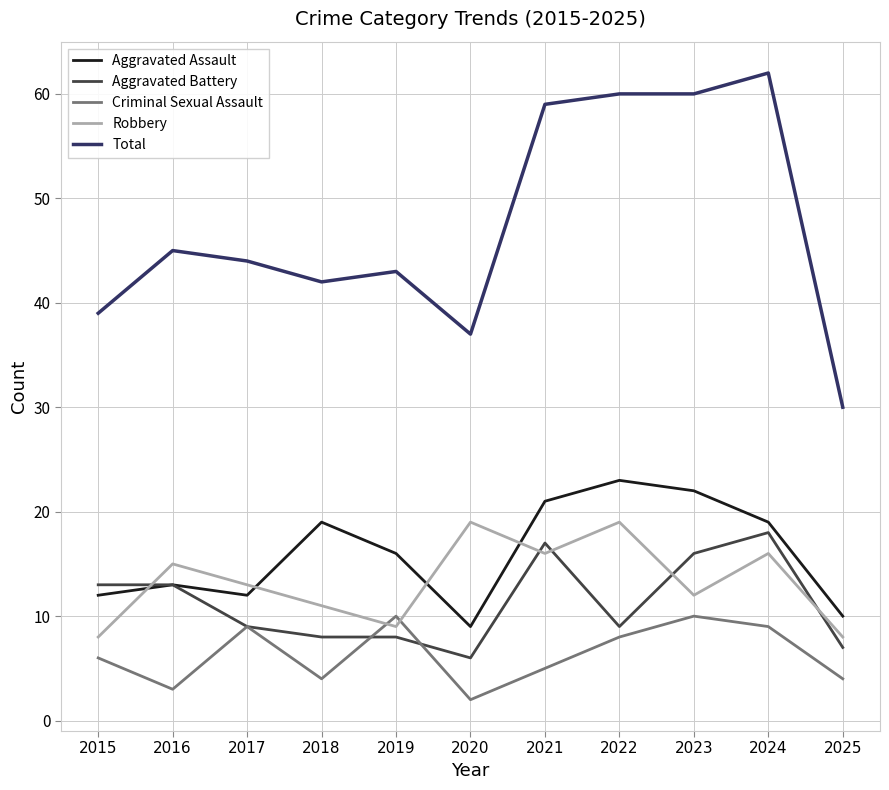

The Robbery series shows 32 at 2022. True or false?

False